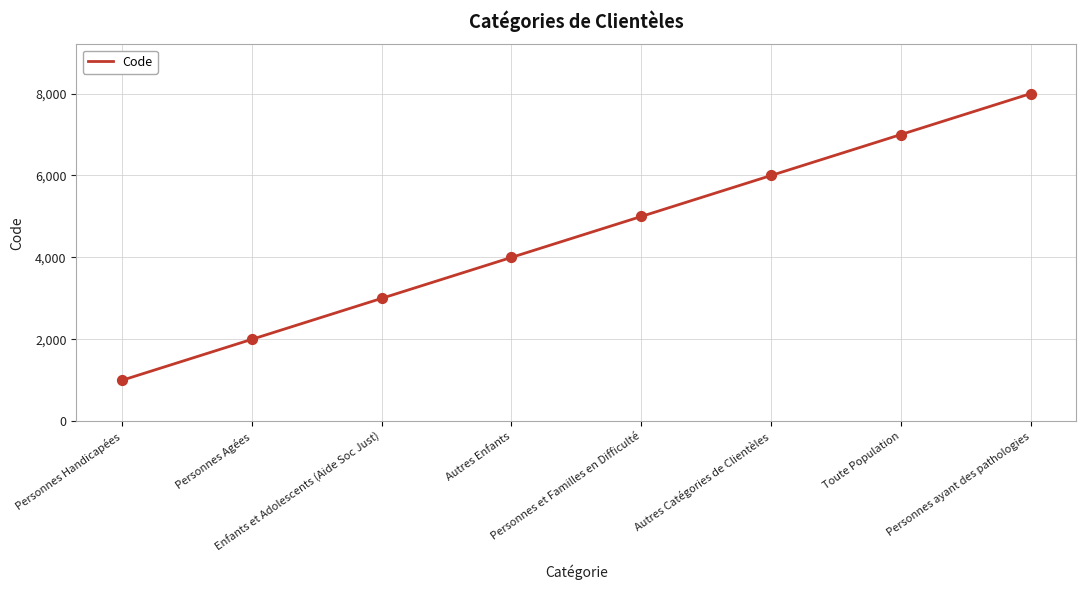

What is the ratio of the value at Toute Population to the value at Enfants et Adolescents (Aide Soc Just)?

2.3